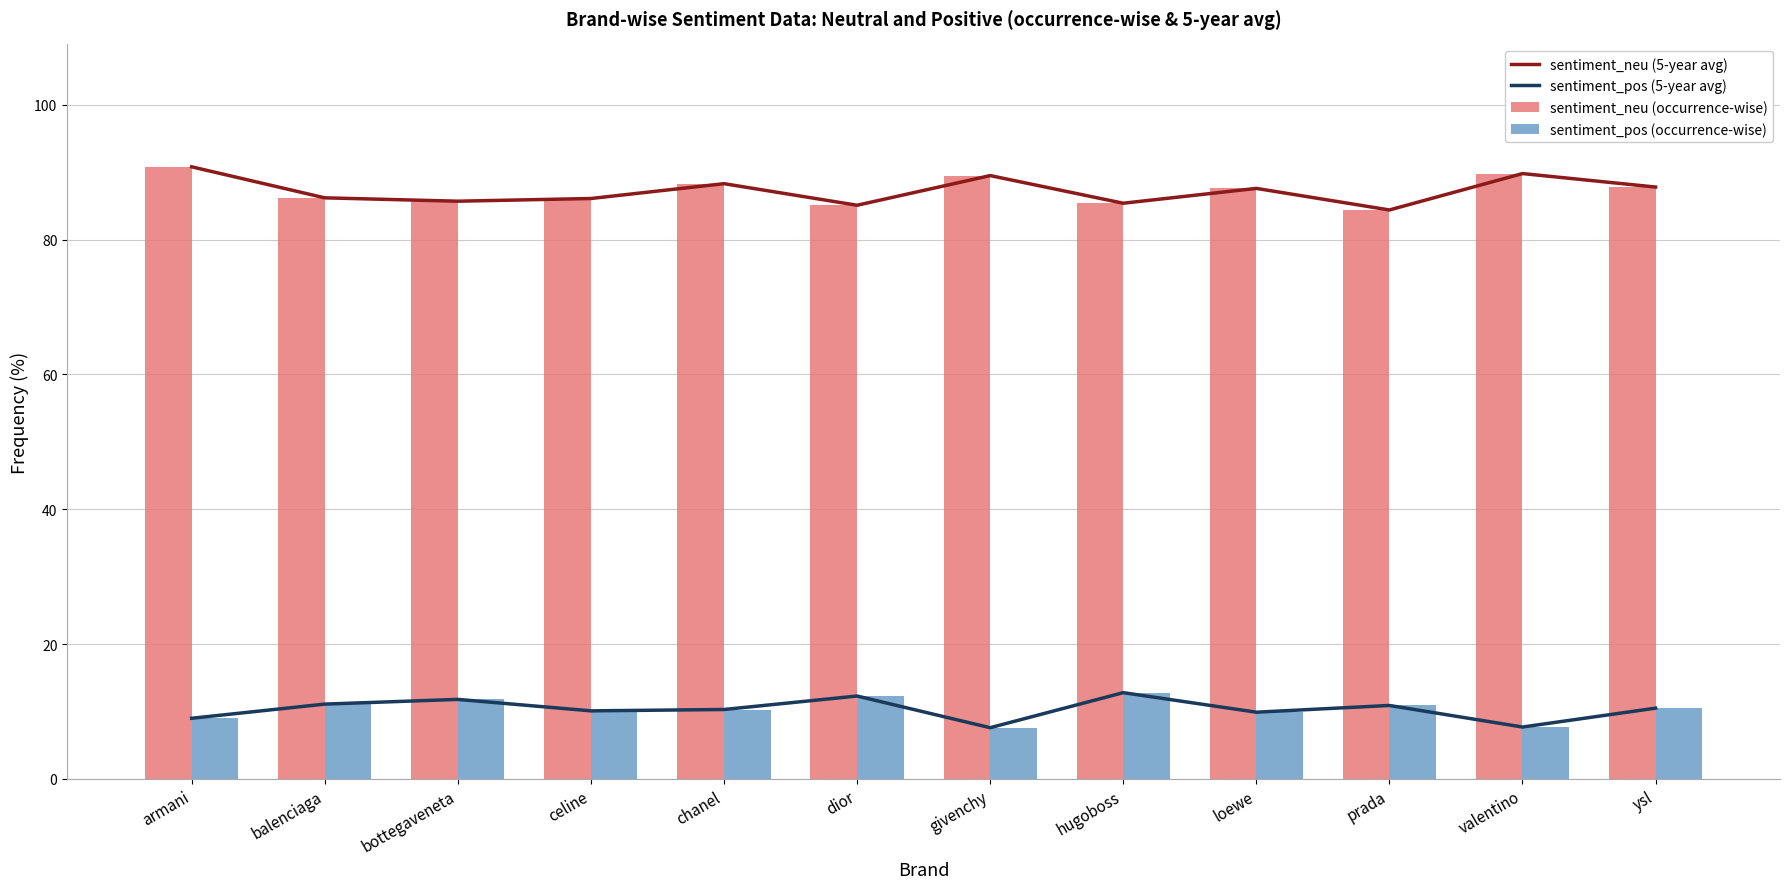

Reading right to left, transcribe all the data shown in this chart.

sentiment_neu (5-year avg): ysl=87.8	valentino=89.8	prada=84.4	loewe=87.6	hugoboss=85.4	givenchy=89.5	dior=85.1	chanel=88.3	celine=86.1	bottegaveneta=85.7	balenciaga=86.2	armani=90.8
sentiment_pos (5-year avg): ysl=10.5	valentino=7.7	prada=10.9	loewe=9.9	hugoboss=12.8	givenchy=7.6	dior=12.3	chanel=10.3	celine=10.1	bottegaveneta=11.8	balenciaga=11.1	armani=9.0
sentiment_neu (occurrence-wise): ysl=87.8	valentino=89.8	prada=84.4	loewe=87.6	hugoboss=85.4	givenchy=89.5	dior=85.1	chanel=88.3	celine=86.1	bottegaveneta=85.7	balenciaga=86.2	armani=90.8
sentiment_pos (occurrence-wise): ysl=10.5	valentino=7.7	prada=10.9	loewe=9.9	hugoboss=12.8	givenchy=7.6	dior=12.3	chanel=10.3	celine=10.1	bottegaveneta=11.8	balenciaga=11.1	armani=9.0